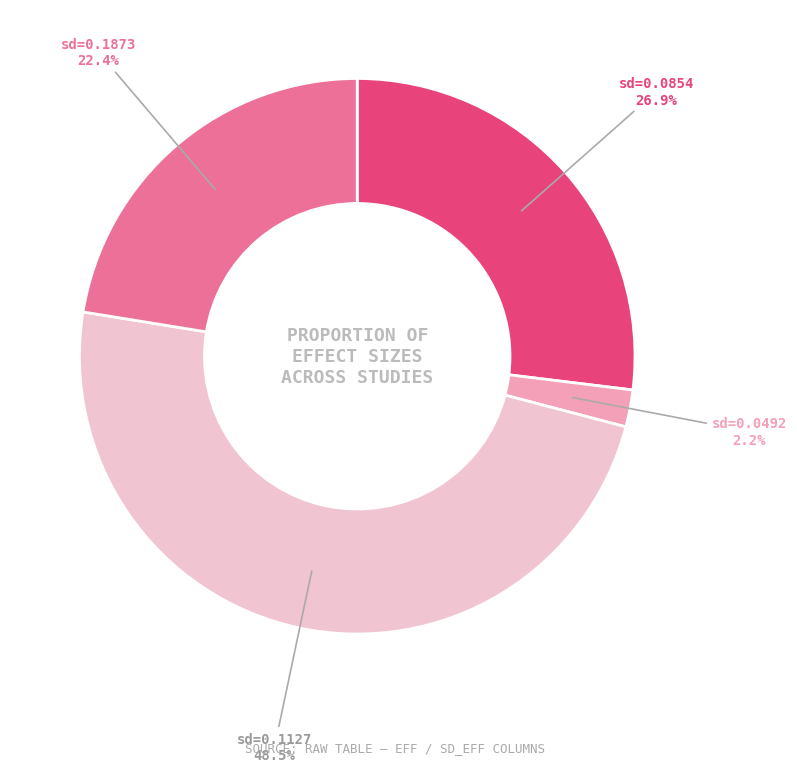

Rank the categories by value from lowest to highest.

sd=0.0492, sd=0.1873, sd=0.0854, sd=0.1127